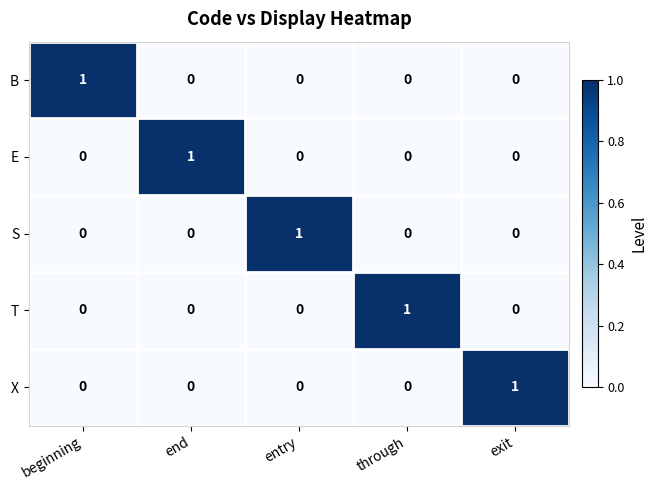

Reading left to right, list all the values displayed in this chart.

B: beginning=1	end=0	entry=0	through=0	exit=0
E: beginning=0	end=1	entry=0	through=0	exit=0
S: beginning=0	end=0	entry=1	through=0	exit=0
T: beginning=0	end=0	entry=0	through=1	exit=0
X: beginning=0	end=0	entry=0	through=0	exit=1